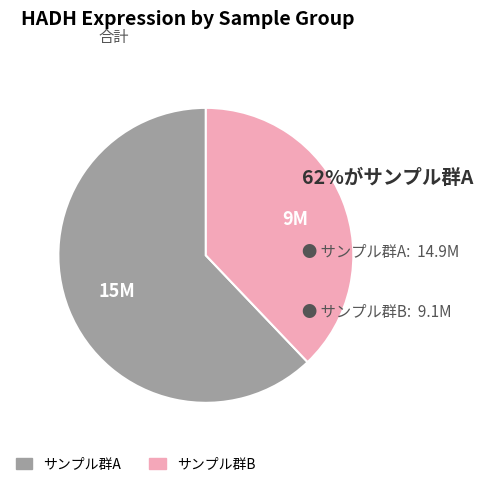

Does any single category account for the majority?

Yes